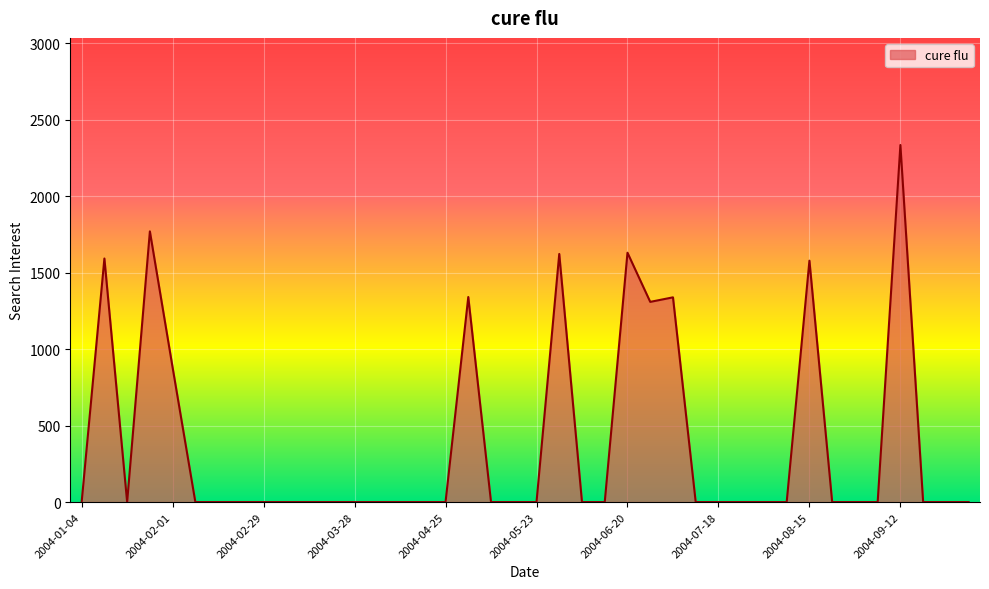

Count the number of categories in the chart.

40